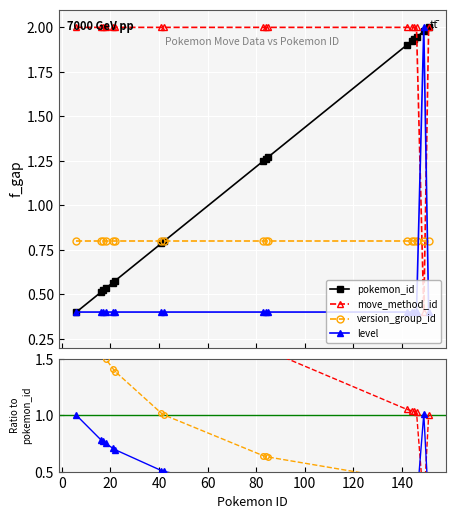

What are all the series names shown in the legend?

pokemon_id, move_method_id, version_group_id, level